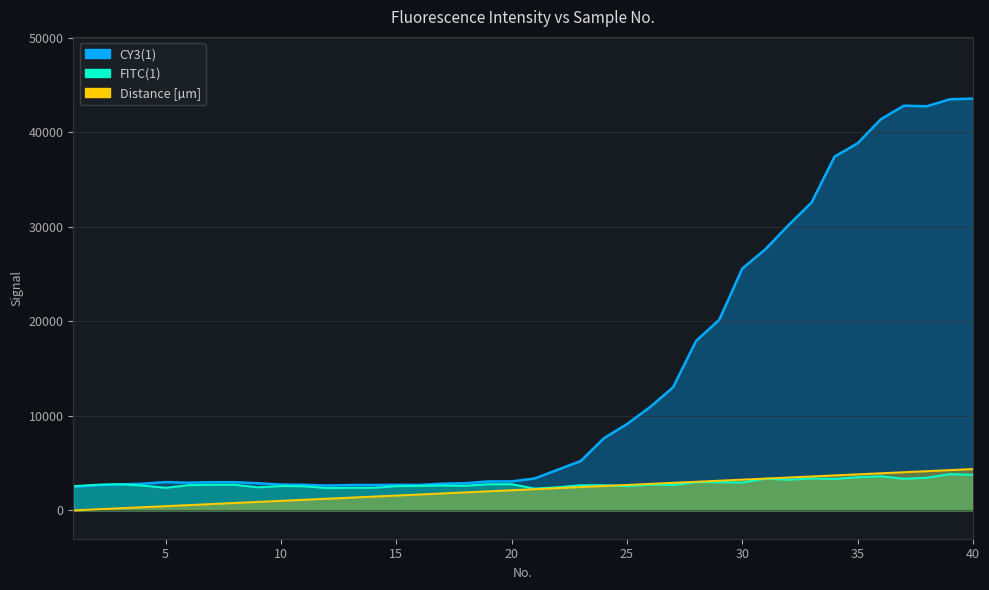

True or false: Distance [µm] and CY3(1) cross at least once.

False